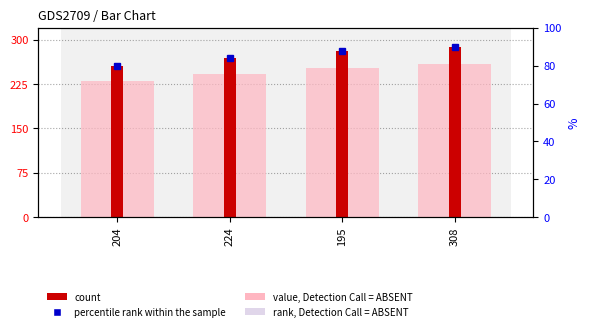

How many values in the rank, Detection Call = ABSENT series are below 252?

2